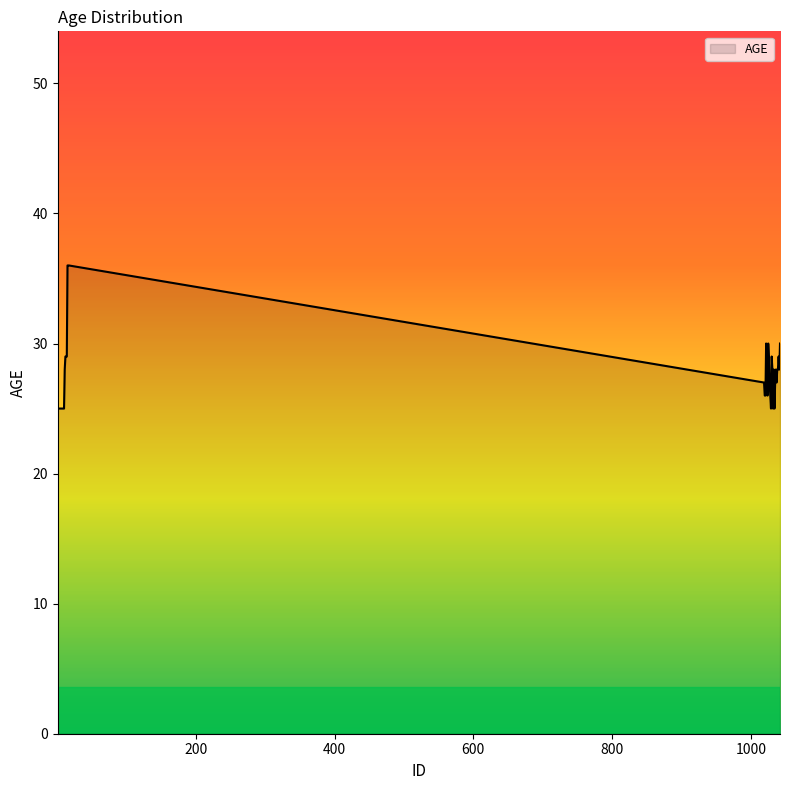

What is the difference between the second highest and minimum values?

11